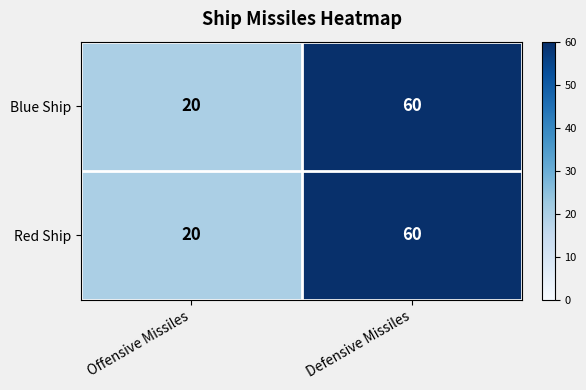

Reading left to right, extract all data points from this chart.

Blue Ship: Offensive Missiles=20	Defensive Missiles=60
Red Ship: Offensive Missiles=20	Defensive Missiles=60